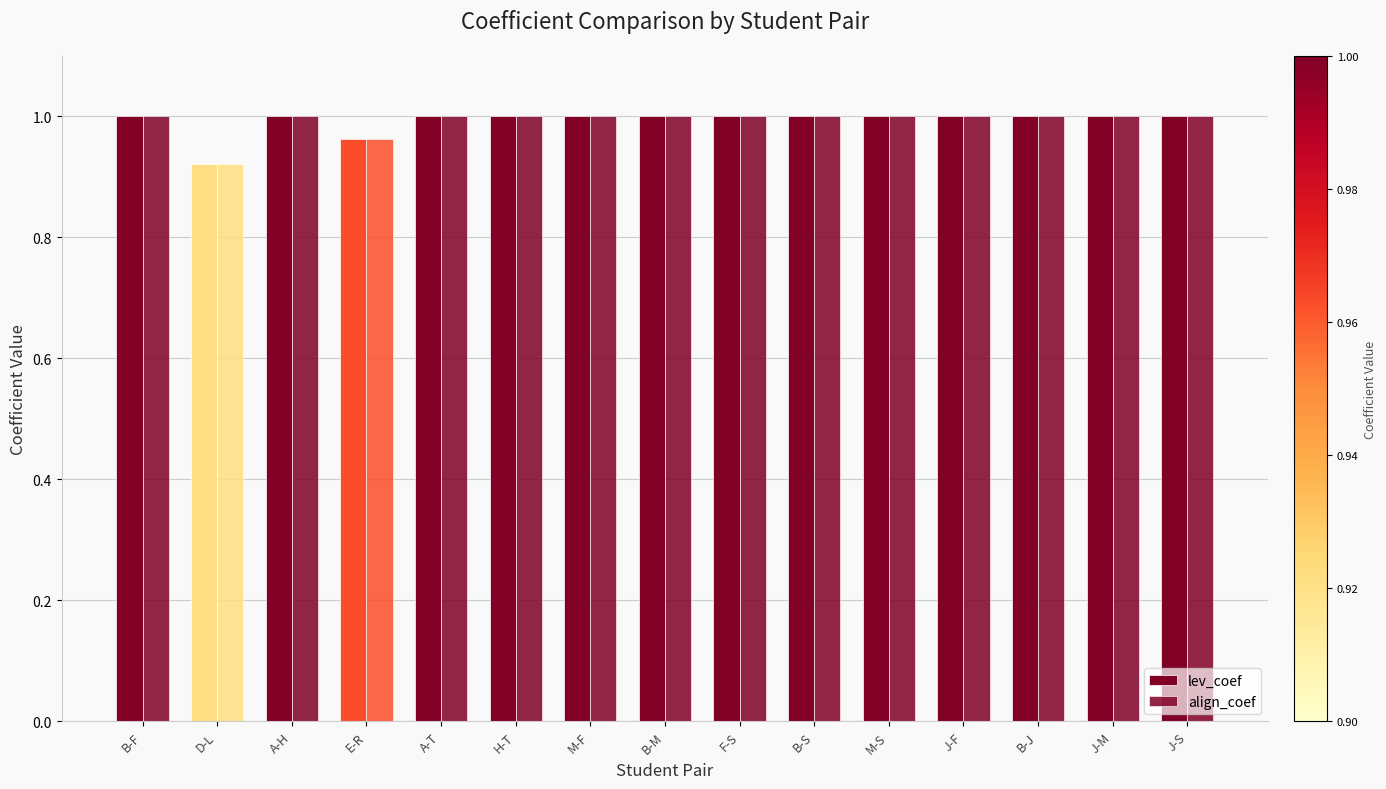

Count the number of data series in this chart.

2